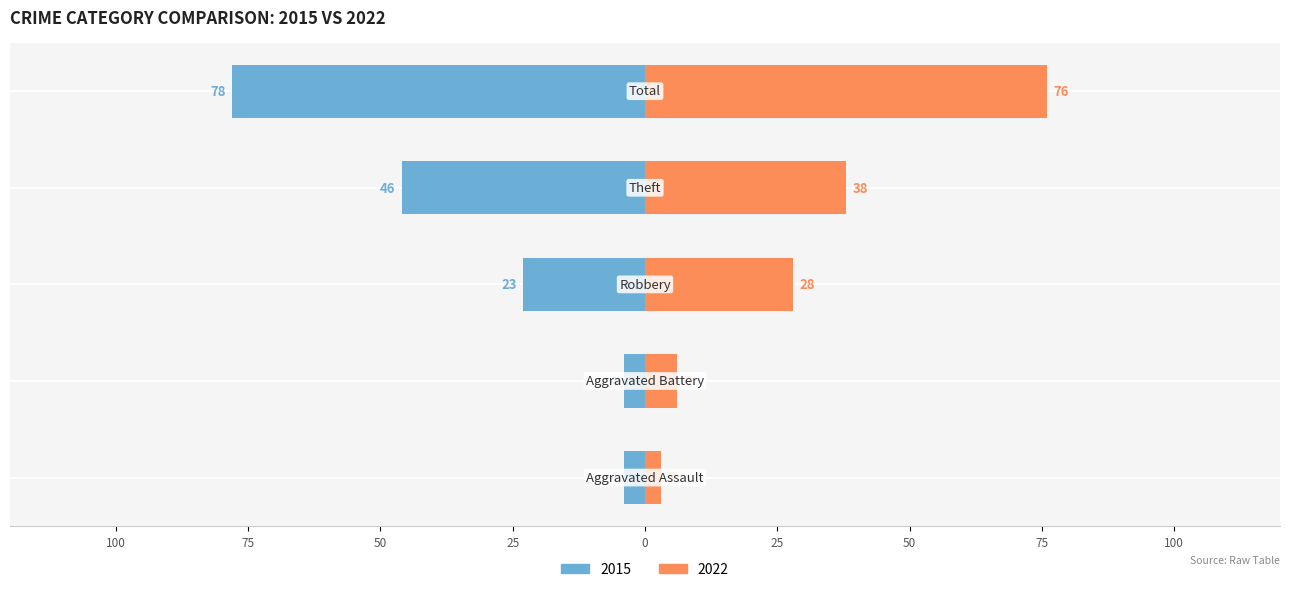

The 2015 series shows -4 at Aggravated Assault. True or false?

True